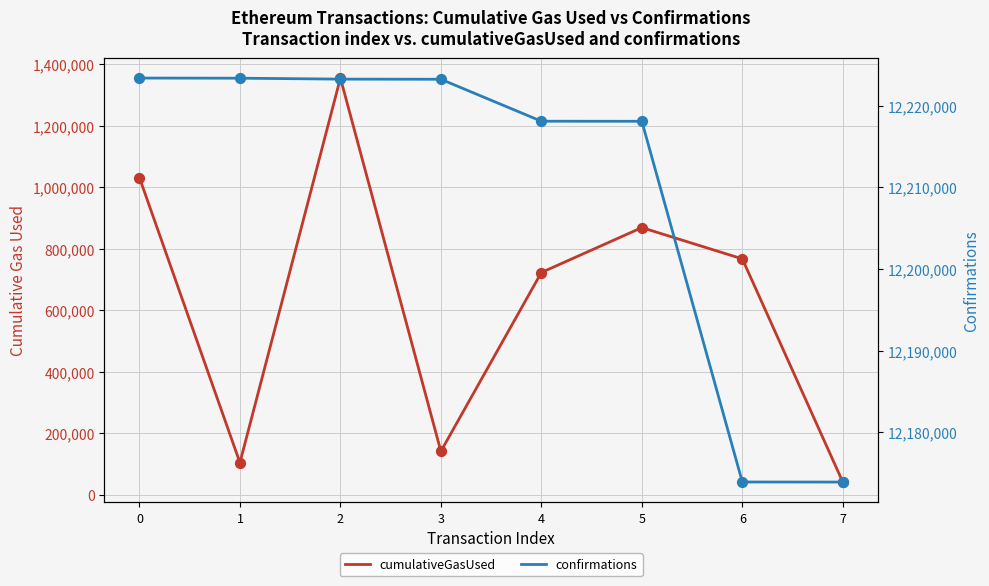

What are all the series names shown in the legend?

cumulativeGasUsed, confirmations